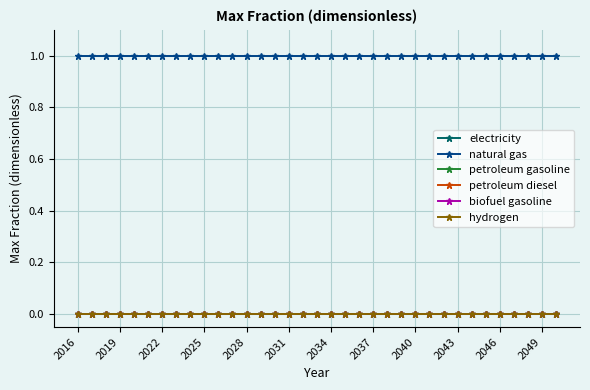

Does the chart have visible grid lines?

Yes